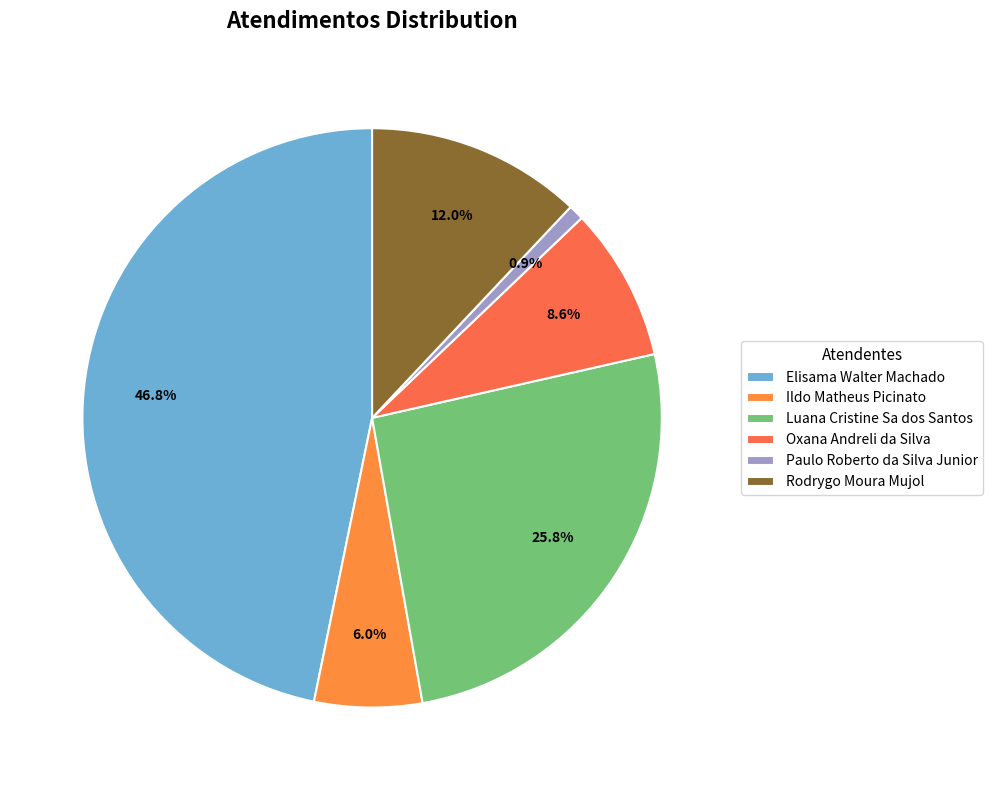

Between Ildo Matheus Picinato and Oxana Andreli da Silva, which is larger?

Oxana Andreli da Silva